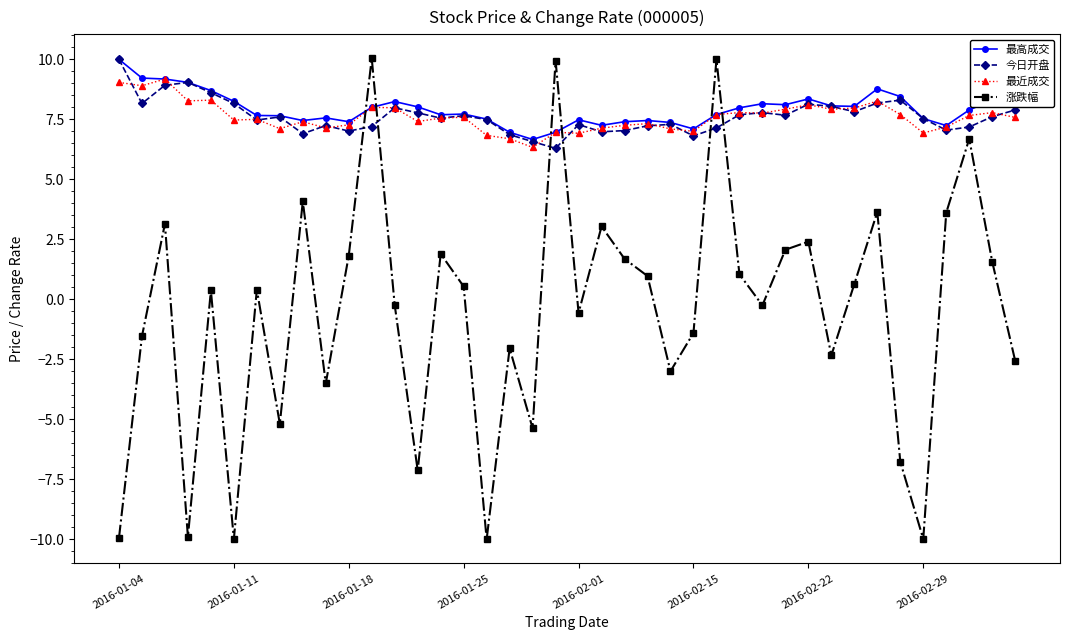

What is the value of the 最近成交 point at the 12th from the left?

8.0